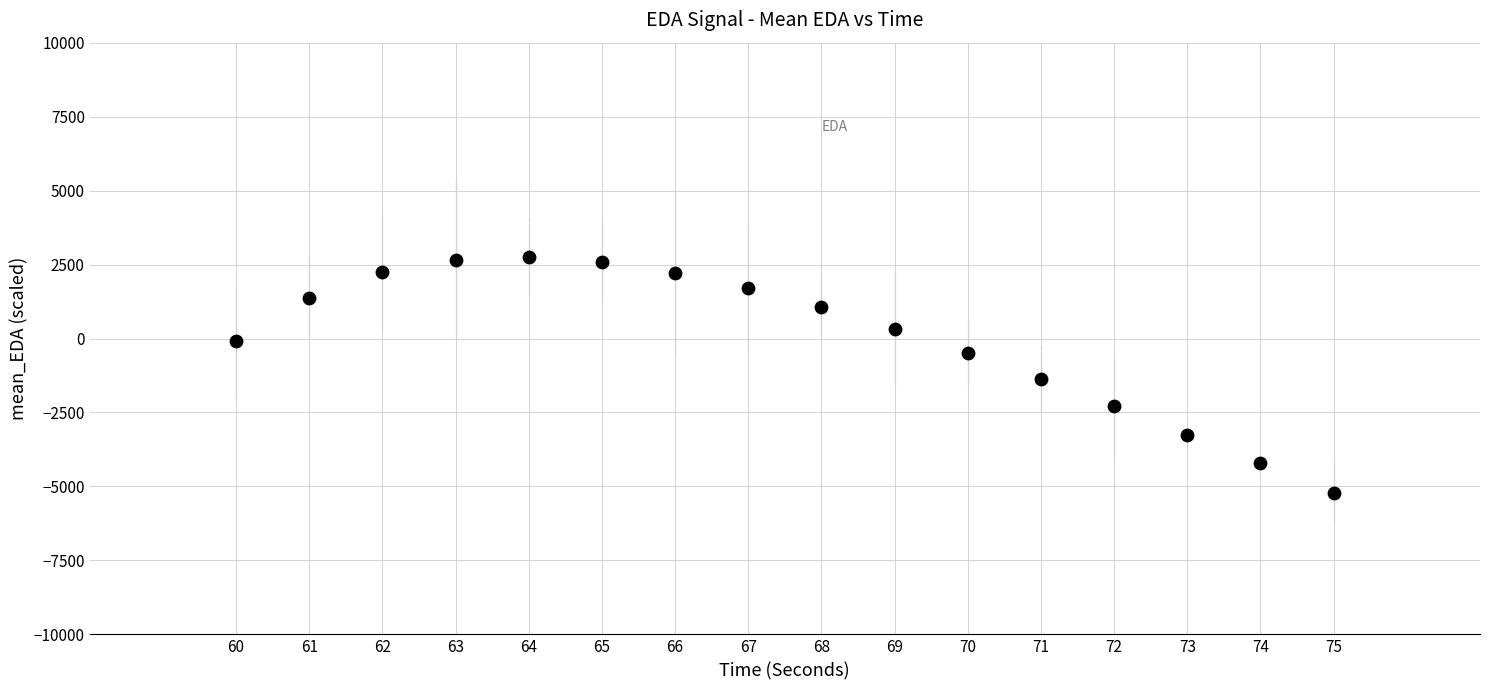

What is the range of X values (max minus min)?

15.0